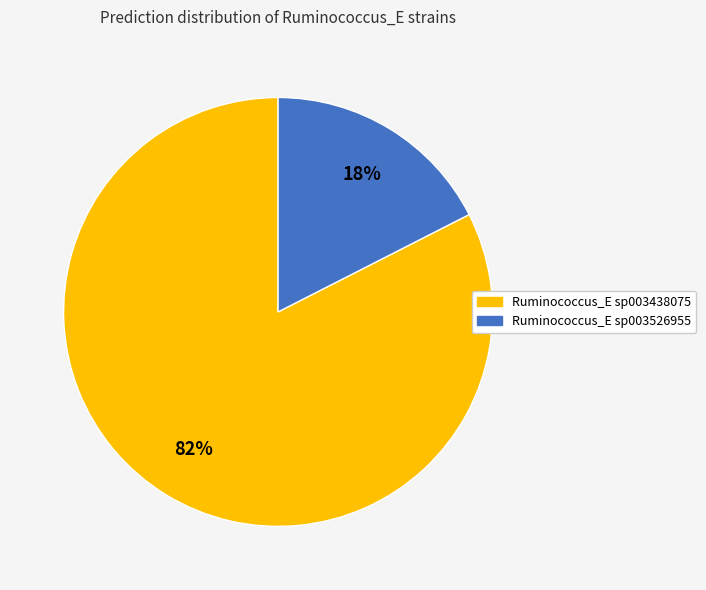

To the nearest percent, what is the average slice percentage?

50%